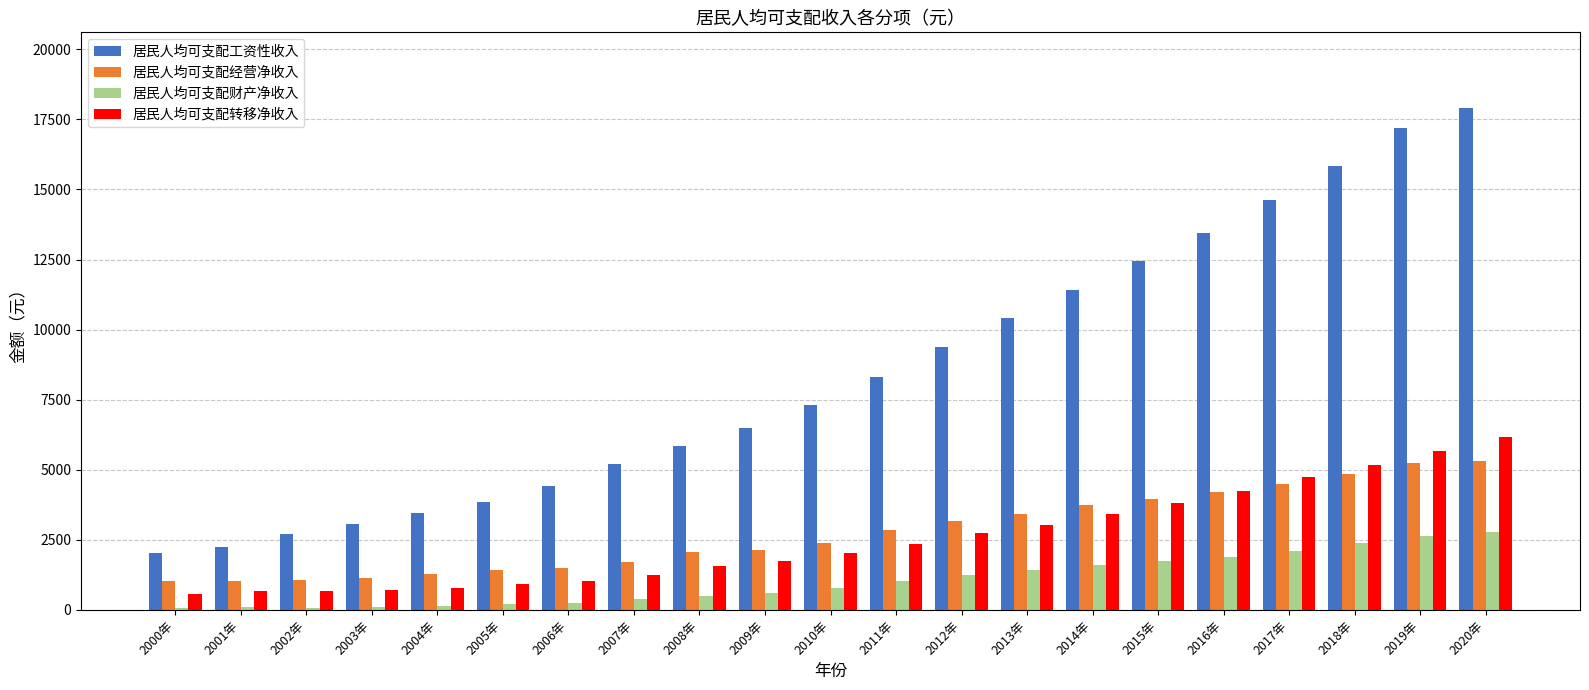

What are all the series names shown in the legend?

居民人均可支配工资性收入, 居民人均可支配经营净收入, 居民人均可支配财产净收入, 居民人均可支配转移净收入